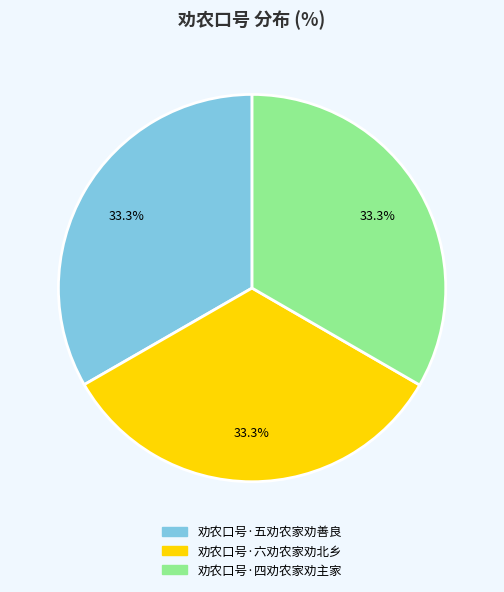

Combined, do 劝农口号·六劝农家劝北乡 and 劝农口号·五劝农家劝善良 account for over 50%?

Yes